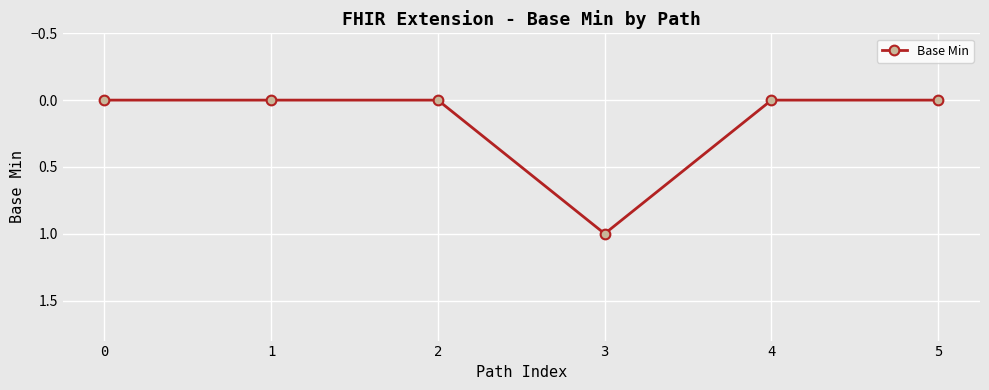

Does the chart display data point markers on the line(s)?

Yes